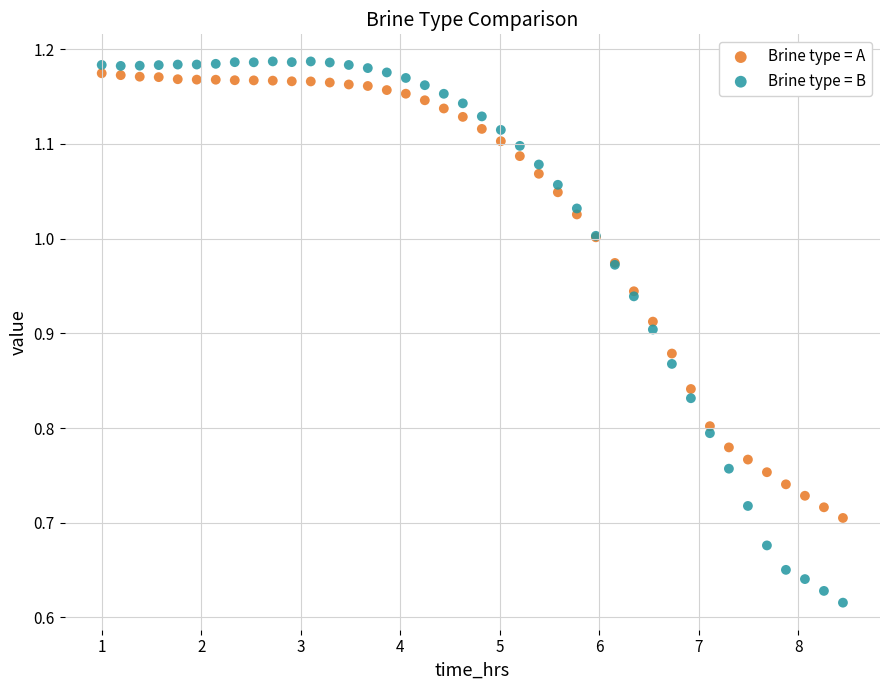

What is the X range (max minus min) for the scatter plot?

7.4